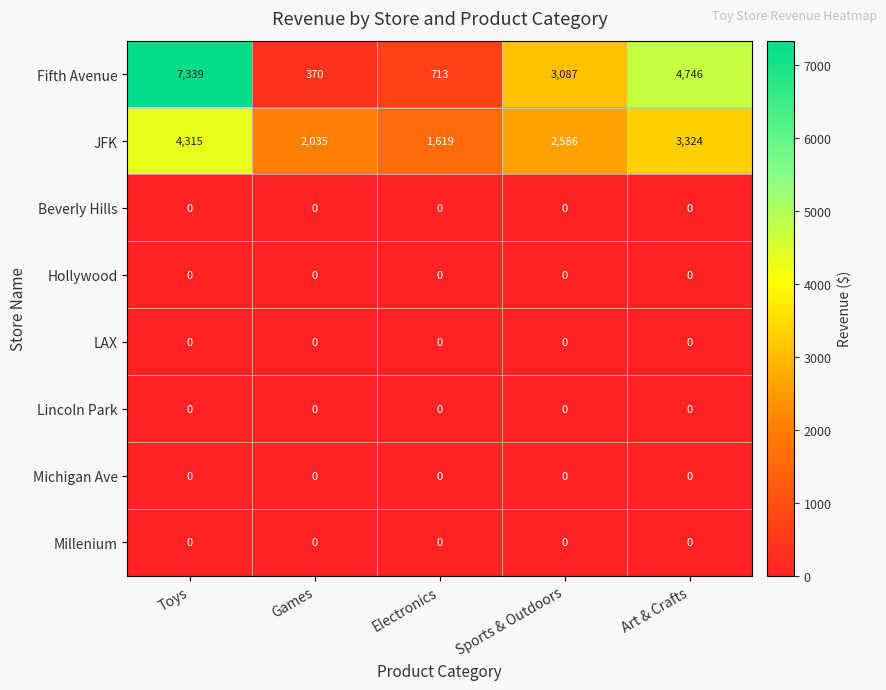

Which series has the largest total across all categories?

Fifth Avenue